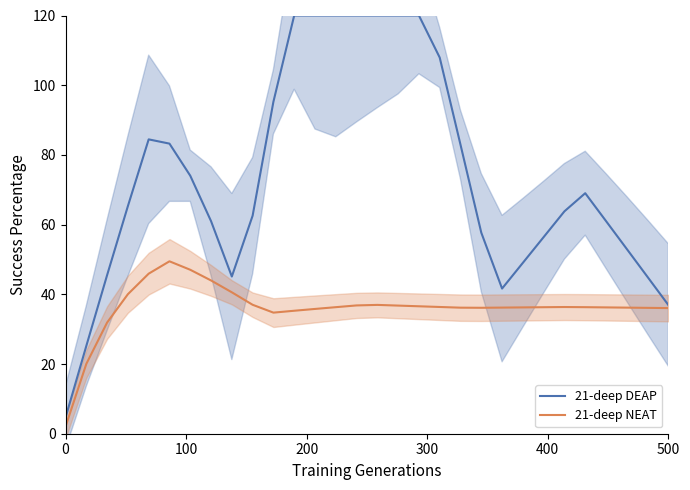

True or false: 21-deep NEAT has a value of 36.1 at 500.

True